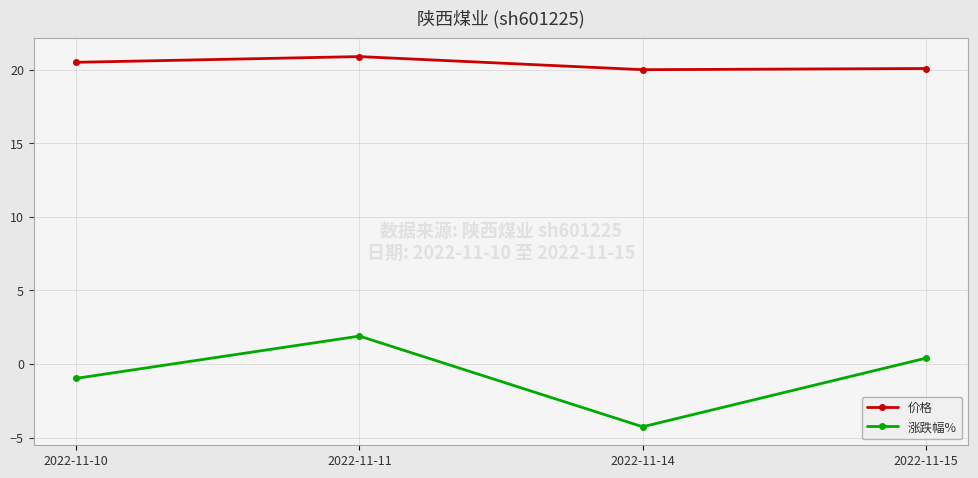

What is the sum of all 涨跌幅% values?

-2.9